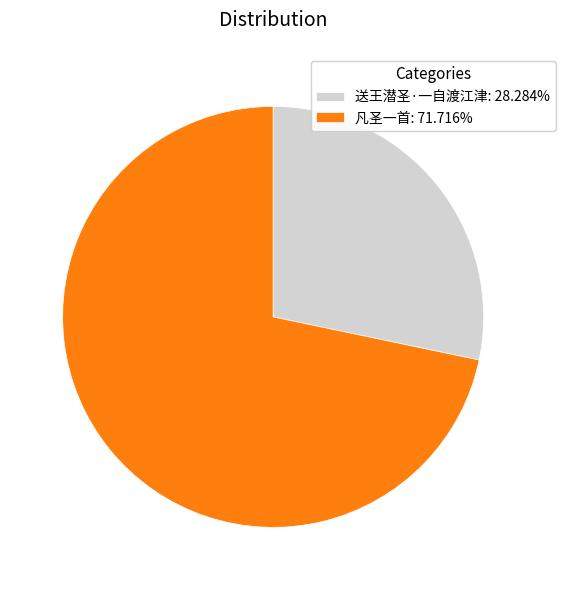

Which category accounts for the majority?

凡圣一首